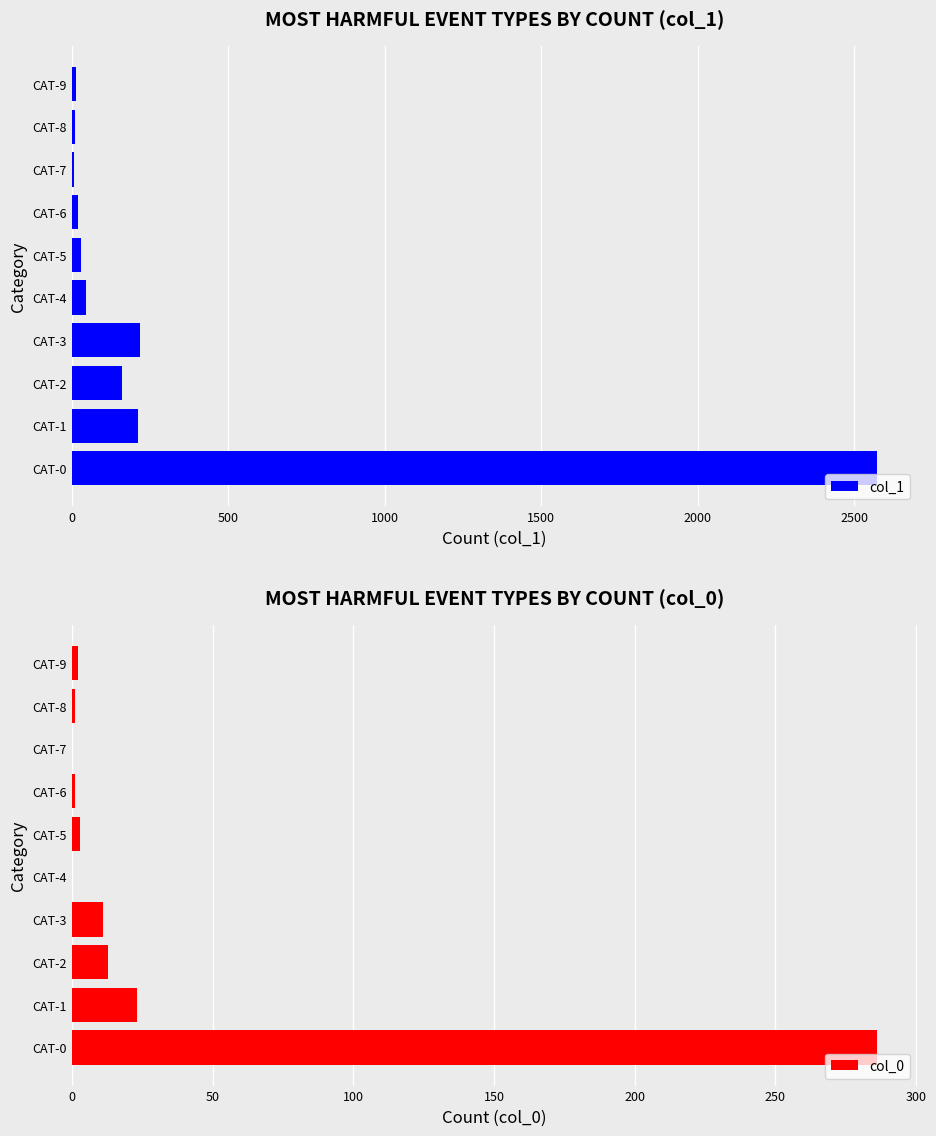

List the series in order of their overall mean, lowest first.

col_0, col_1